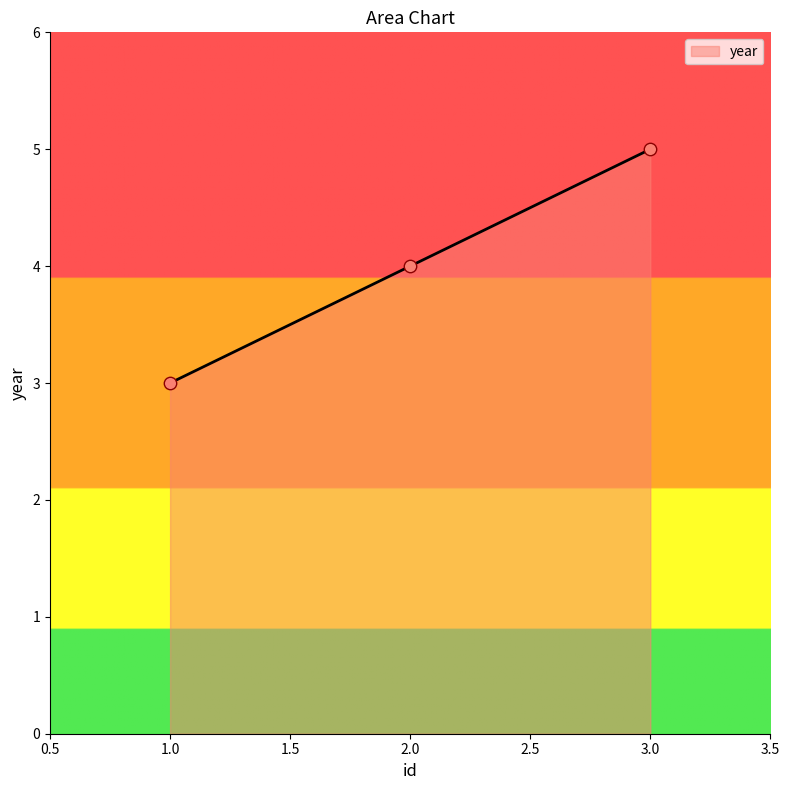

Between 2.0 and 3.0, which is larger?

3.0